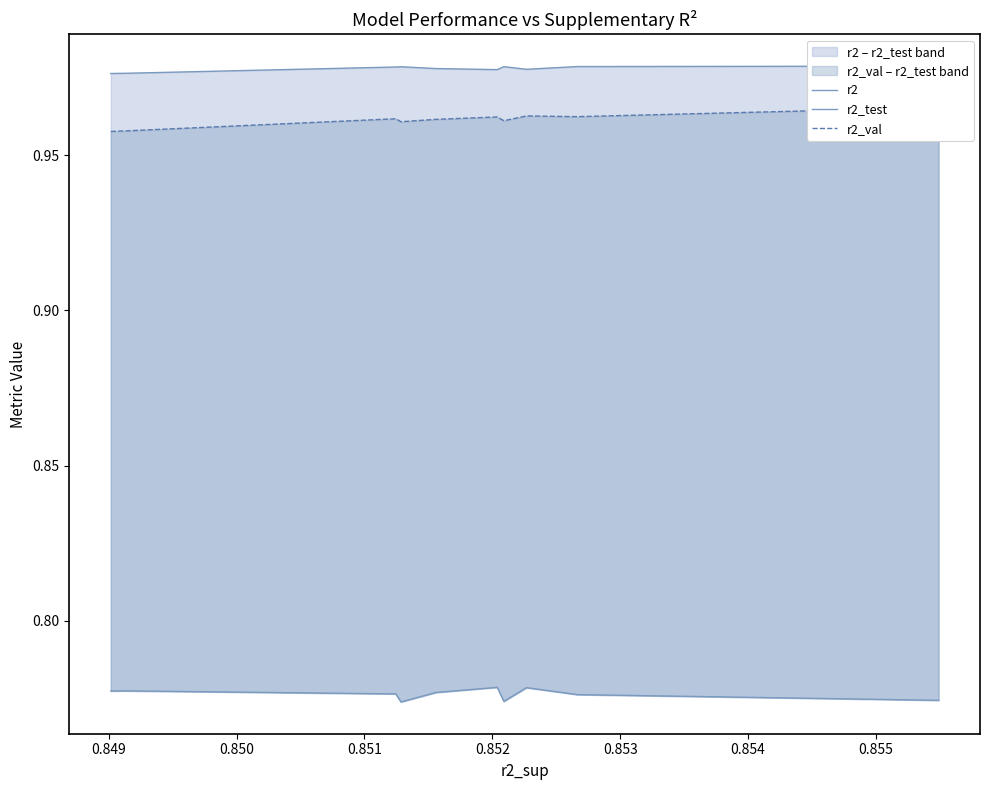

True or false: r2_test and r2_val cross at least once.

False